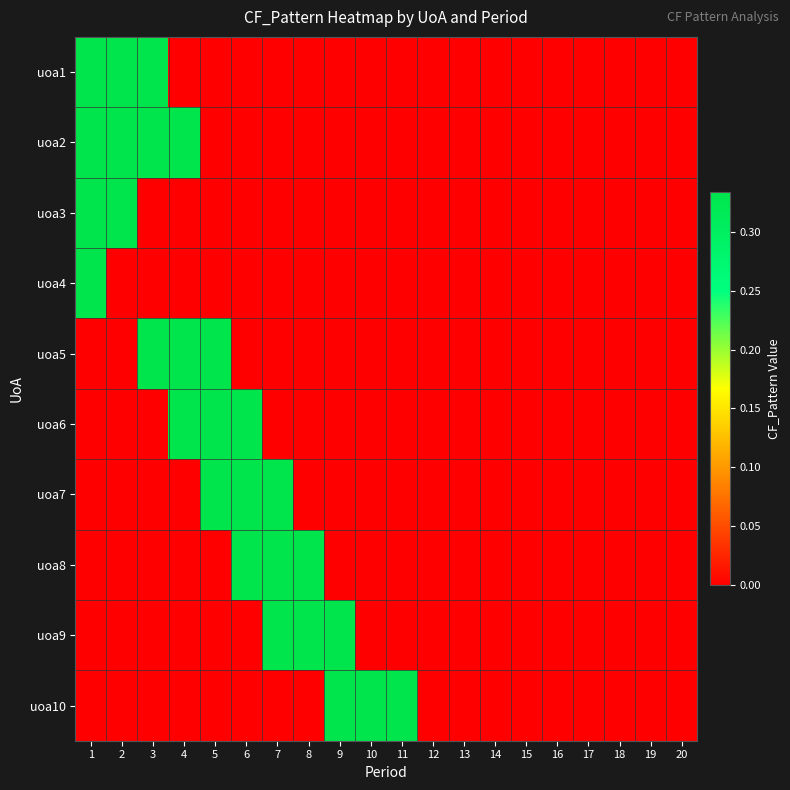

Reading left to right, what are all the values shown in this chart?

uoa1: 1=0.3	2=0.3	3=0.3	4=0.0	5=0.0	6=0.0	7=0.0	8=0.0	9=0.0	10=0.0	11=0.0	12=0.0	13=0.0	14=0.0	15=0.0	16=0.0	17=0.0	18=0.0	19=0.0	20=0.0
uoa2: 1=0.3	2=0.3	3=0.3	4=0.3	5=0.0	6=0.0	7=0.0	8=0.0	9=0.0	10=0.0	11=0.0	12=0.0	13=0.0	14=0.0	15=0.0	16=0.0	17=0.0	18=0.0	19=0.0	20=0.0
uoa3: 1=0.3	2=0.3	3=0.0	4=0.0	5=0.0	6=0.0	7=0.0	8=0.0	9=0.0	10=0.0	11=0.0	12=0.0	13=0.0	14=0.0	15=0.0	16=0.0	17=0.0	18=0.0	19=0.0	20=0.0
uoa4: 1=0.3	2=0.0	3=0.0	4=0.0	5=0.0	6=0.0	7=0.0	8=0.0	9=0.0	10=0.0	11=0.0	12=0.0	13=0.0	14=0.0	15=0.0	16=0.0	17=0.0	18=0.0	19=0.0	20=0.0
uoa5: 1=0.0	2=0.0	3=0.3	4=0.3	5=0.3	6=0.0	7=0.0	8=0.0	9=0.0	10=0.0	11=0.0	12=0.0	13=0.0	14=0.0	15=0.0	16=0.0	17=0.0	18=0.0	19=0.0	20=0.0
uoa6: 1=0.0	2=0.0	3=0.0	4=0.3	5=0.3	6=0.3	7=0.0	8=0.0	9=0.0	10=0.0	11=0.0	12=0.0	13=0.0	14=0.0	15=0.0	16=0.0	17=0.0	18=0.0	19=0.0	20=0.0
uoa7: 1=0.0	2=0.0	3=0.0	4=0.0	5=0.3	6=0.3	7=0.3	8=0.0	9=0.0	10=0.0	11=0.0	12=0.0	13=0.0	14=0.0	15=0.0	16=0.0	17=0.0	18=0.0	19=0.0	20=0.0
uoa8: 1=0.0	2=0.0	3=0.0	4=0.0	5=0.0	6=0.3	7=0.3	8=0.3	9=0.0	10=0.0	11=0.0	12=0.0	13=0.0	14=0.0	15=0.0	16=0.0	17=0.0	18=0.0	19=0.0	20=0.0
uoa9: 1=0.0	2=0.0	3=0.0	4=0.0	5=0.0	6=0.0	7=0.3	8=0.3	9=0.3	10=0.0	11=0.0	12=0.0	13=0.0	14=0.0	15=0.0	16=0.0	17=0.0	18=0.0	19=0.0	20=0.0
uoa10: 1=0.0	2=0.0	3=0.0	4=0.0	5=0.0	6=0.0	7=0.0	8=0.0	9=0.3	10=0.3	11=0.3	12=0.0	13=0.0	14=0.0	15=0.0	16=0.0	17=0.0	18=0.0	19=0.0	20=0.0